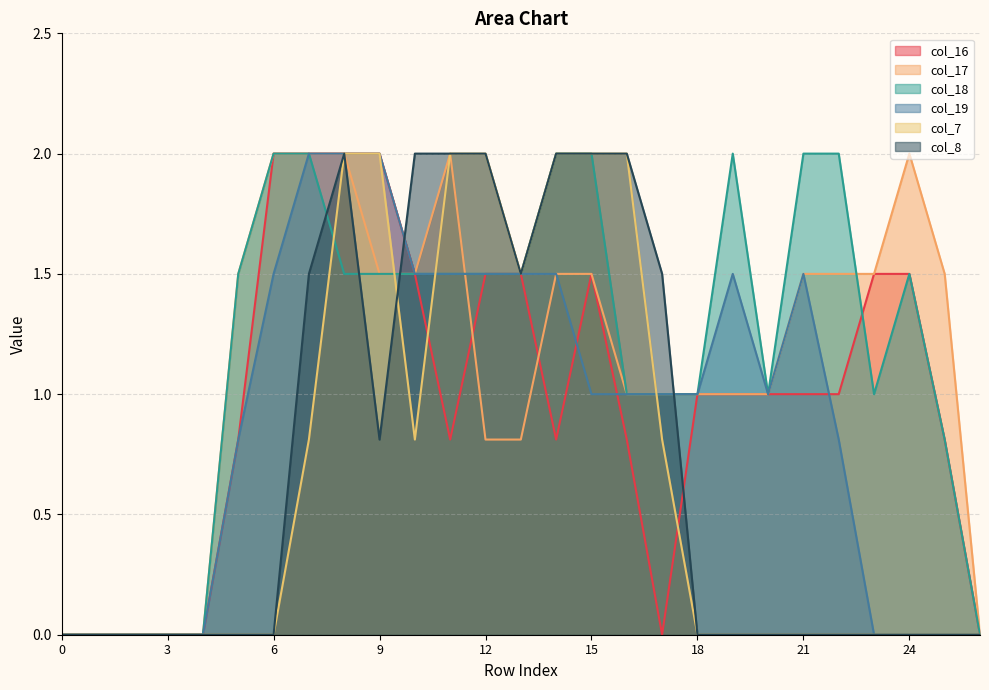

At which category does col_8 reach its first local peak?

8